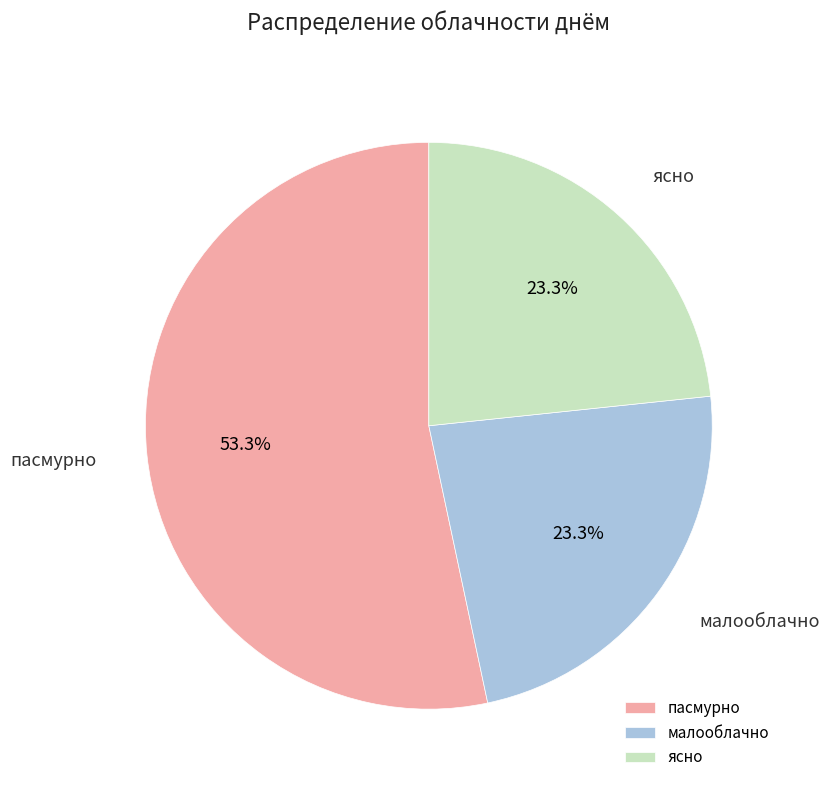

True or false: ясно accounts for 37% of the total.

False